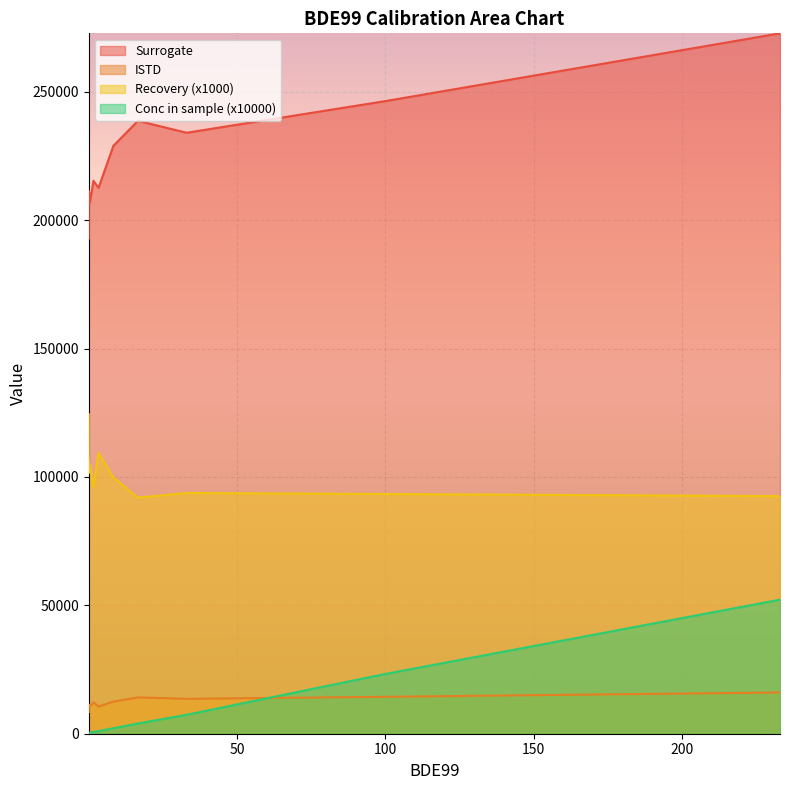

True or false: Surrogate and ISTD cross at least once.

False